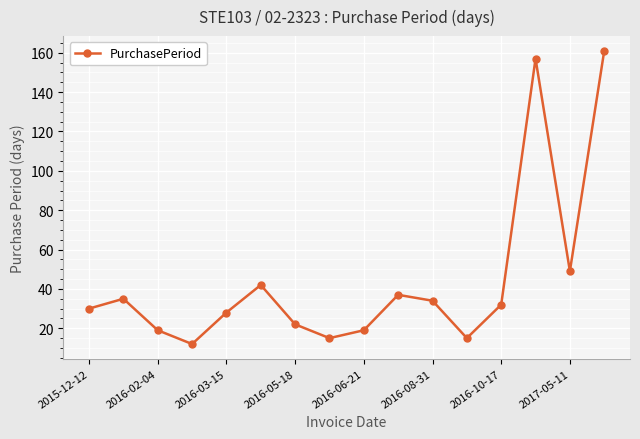

Reading left to right, what are all the values shown in this chart?

30	35	19	12	28	42	22	15	19	37	34	15	32	157	49	161